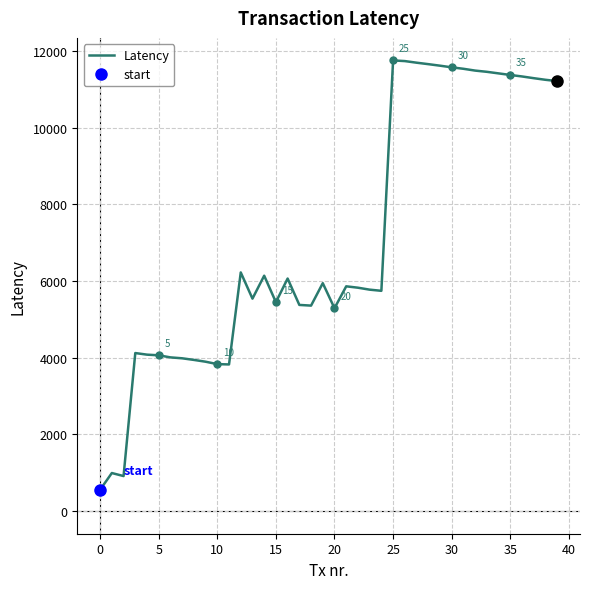

The value of Latency at 20 is 3147. True or false?

False